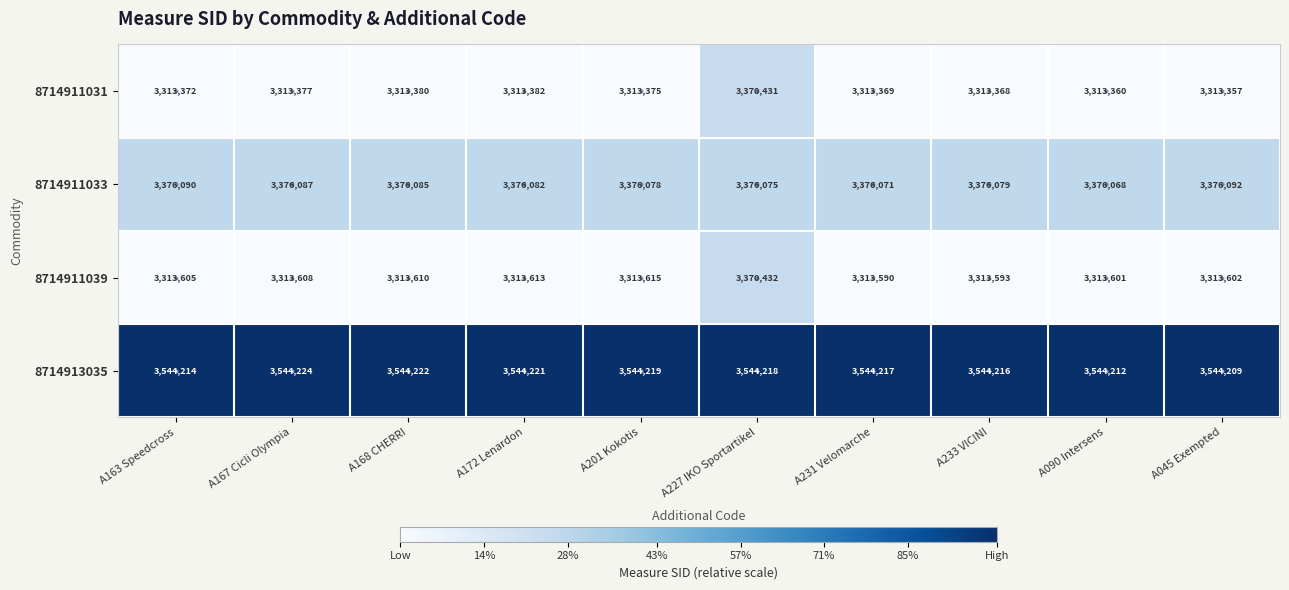

The 8714911031 series shows 3313372 at A163 Speedcross. True or false?

True